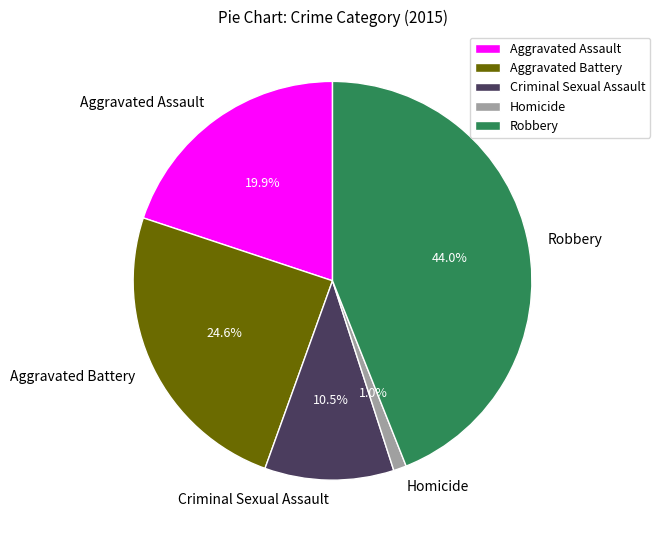

Combined, what portion of the pie is Aggravated Assault and Homicide?

20.9%